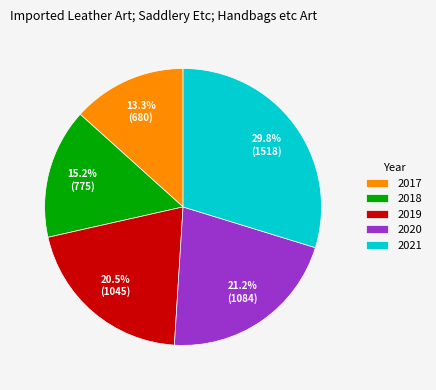

Which category has the smallest portion of the pie?

2017